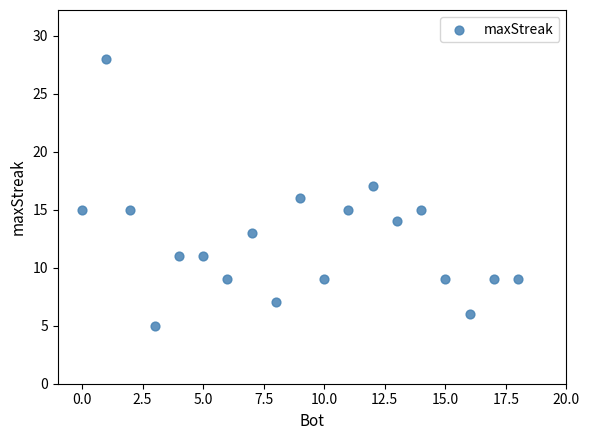

What is the range of X values (max minus min)?

18